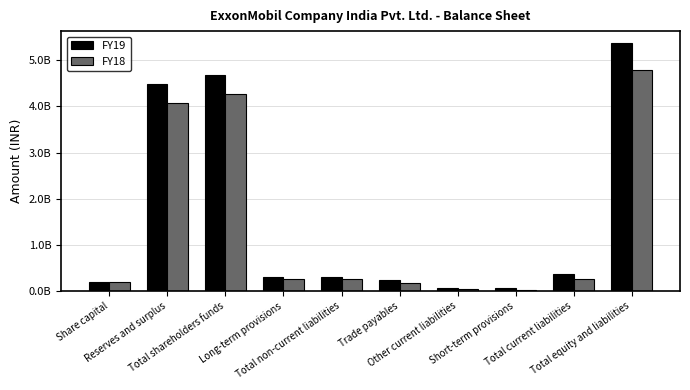

Reading right to left, list all the values displayed in this chart.

FY19: 5363240000	378700000	56630000	74560000	247510000	308850000	308850000	4675690000	4482680000	193010000
FY18: 4785500000	272490000	32950000	54060000	185480000	251450000	251450000	4261560000	4068550000	193010000